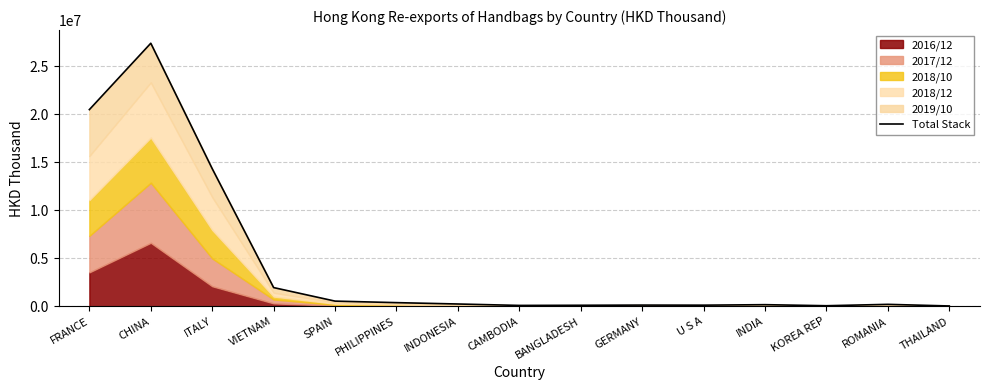

Is it true that the value at SPAIN is 547355.1?

True